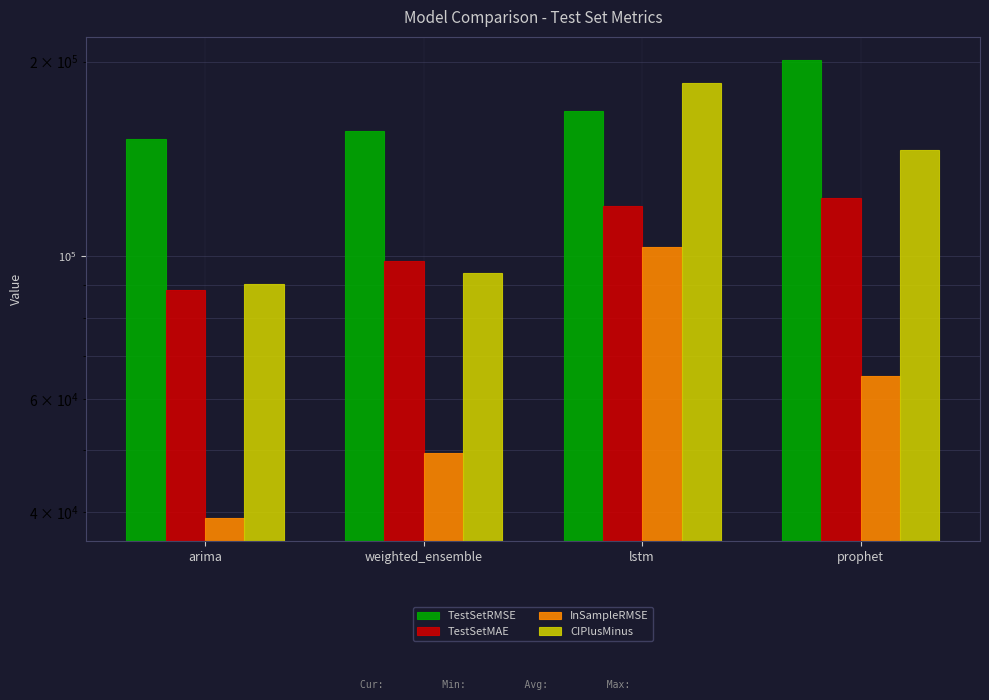

What is the smallest value displayed?

39195.7